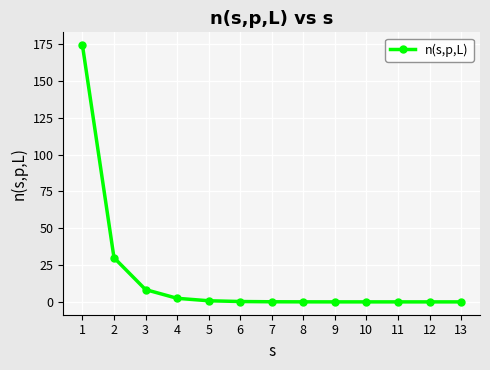

The value at 11 is 0.0. True or false?

True